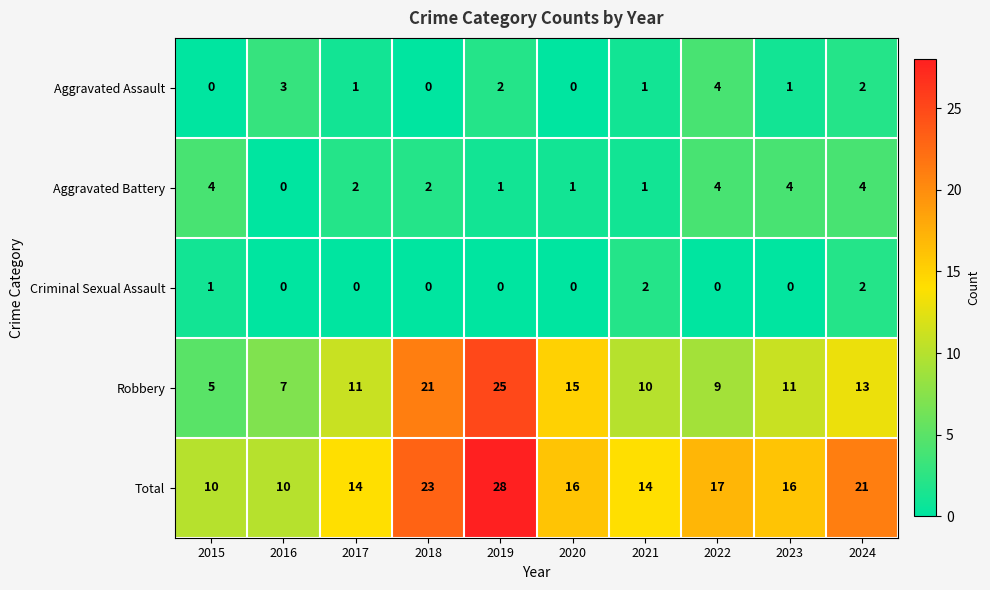

How many data points in Robbery are less than 11?

4